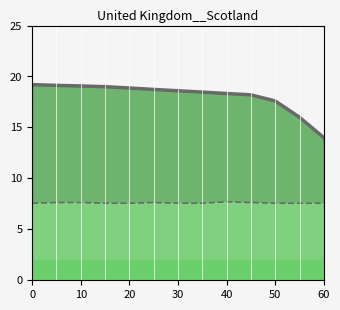

At how many categories does at least one series exceed 10?

13